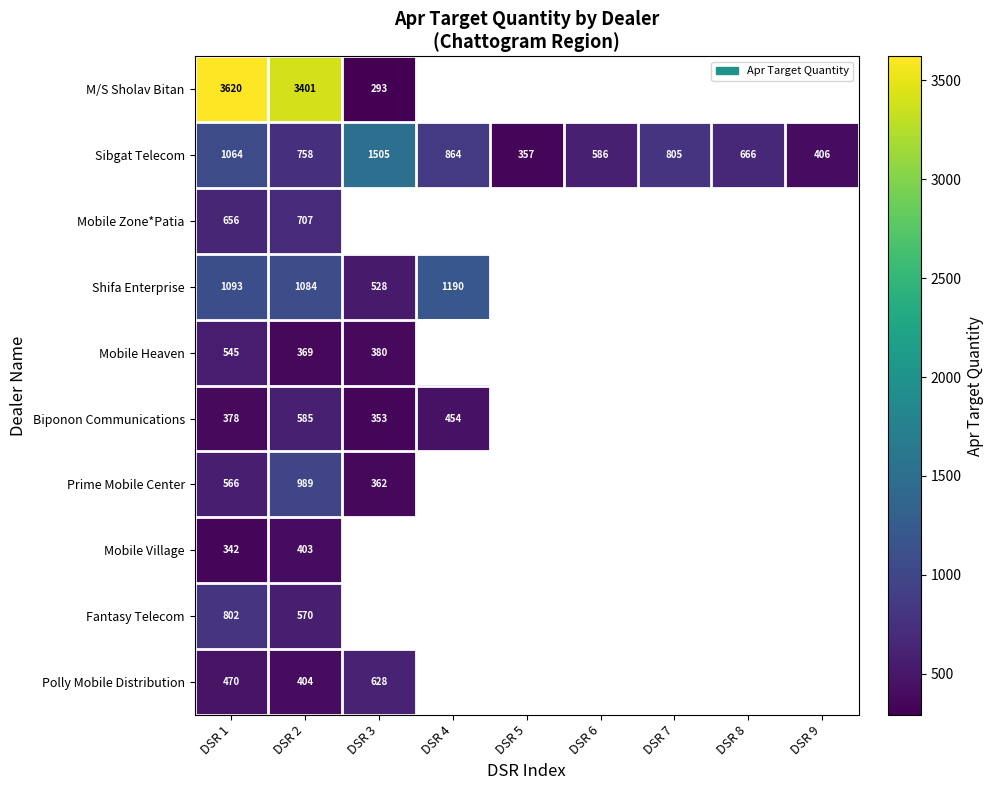

At how many categories does at least one series exceed 1802?

2